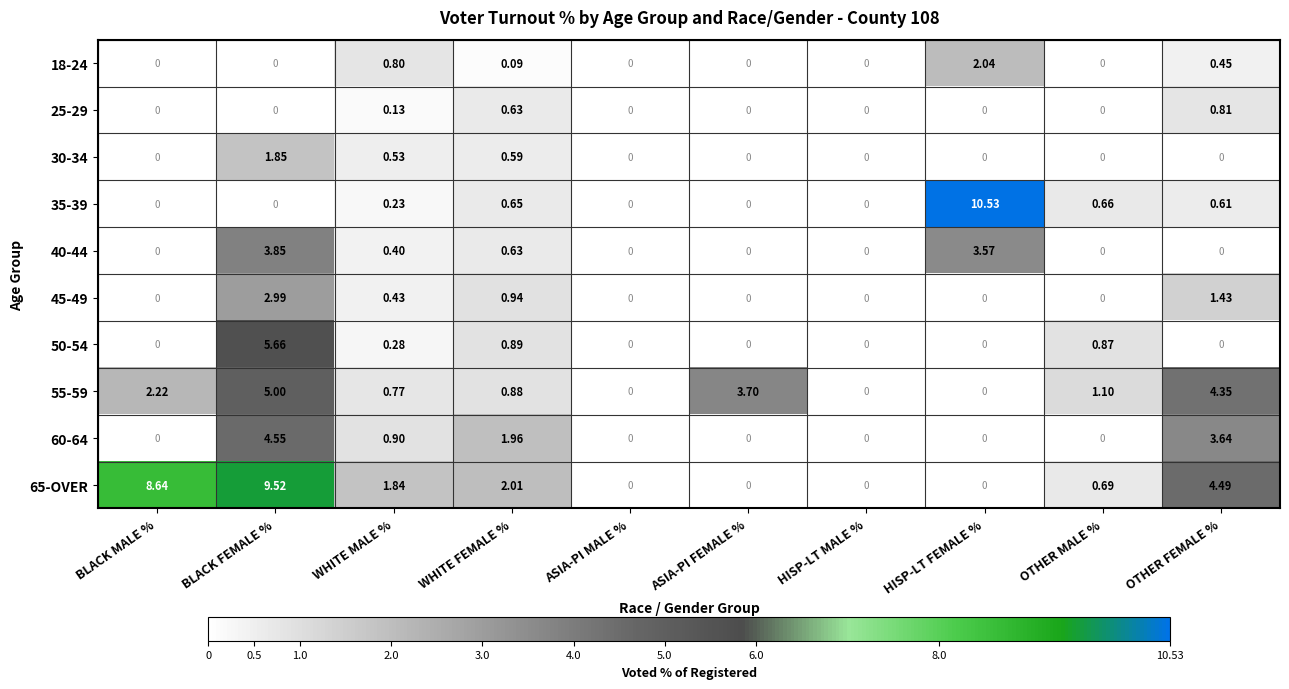

At which label is 55-59 closest to 2?

BLACK MALE %